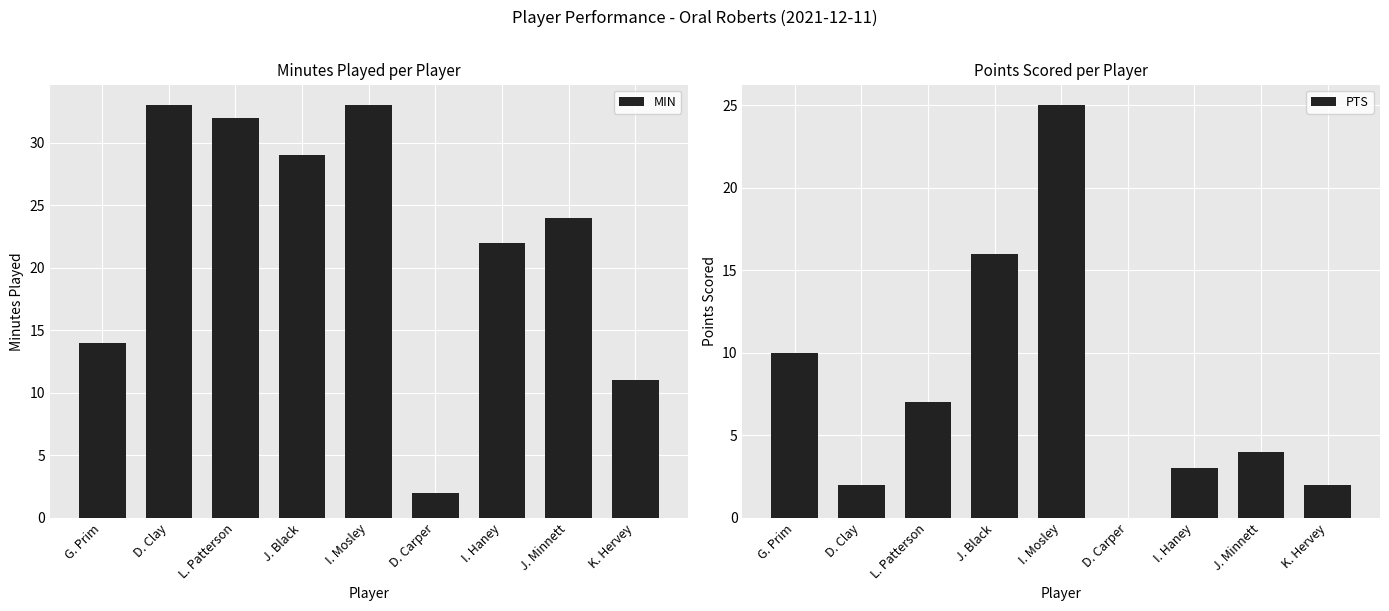

At how many categories does at least one series exceed 26?

4